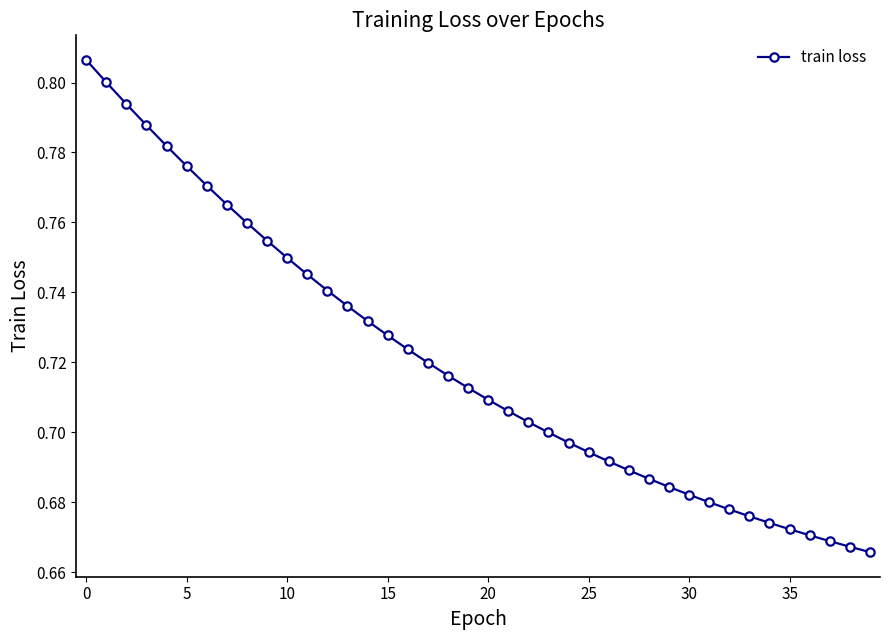

What is the sum of all values?

28.8